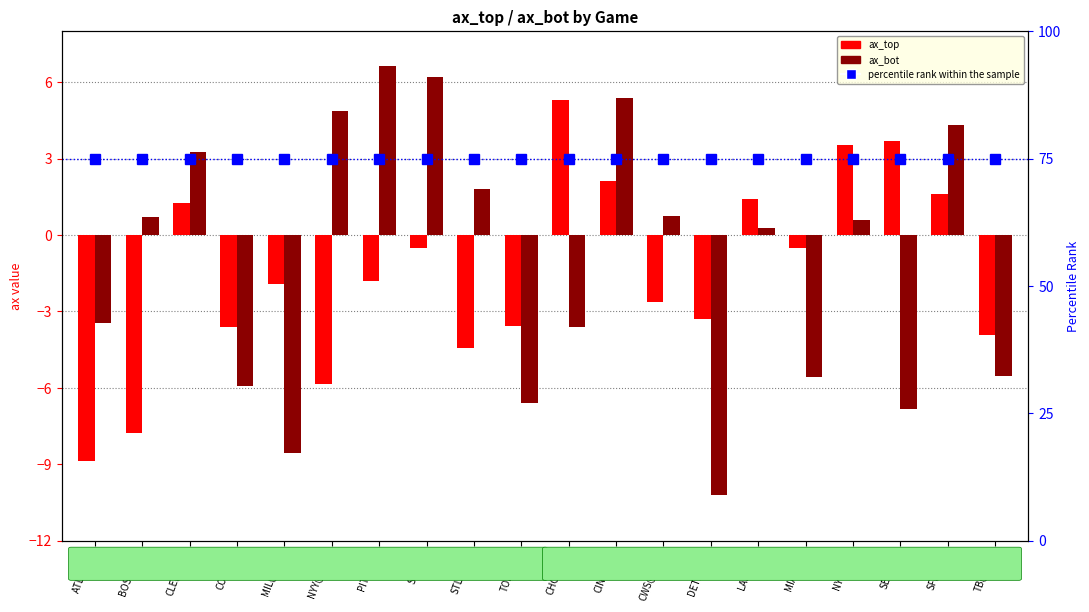

True or false: ax_top has a value of 1.2 at CLE@OAK.

True